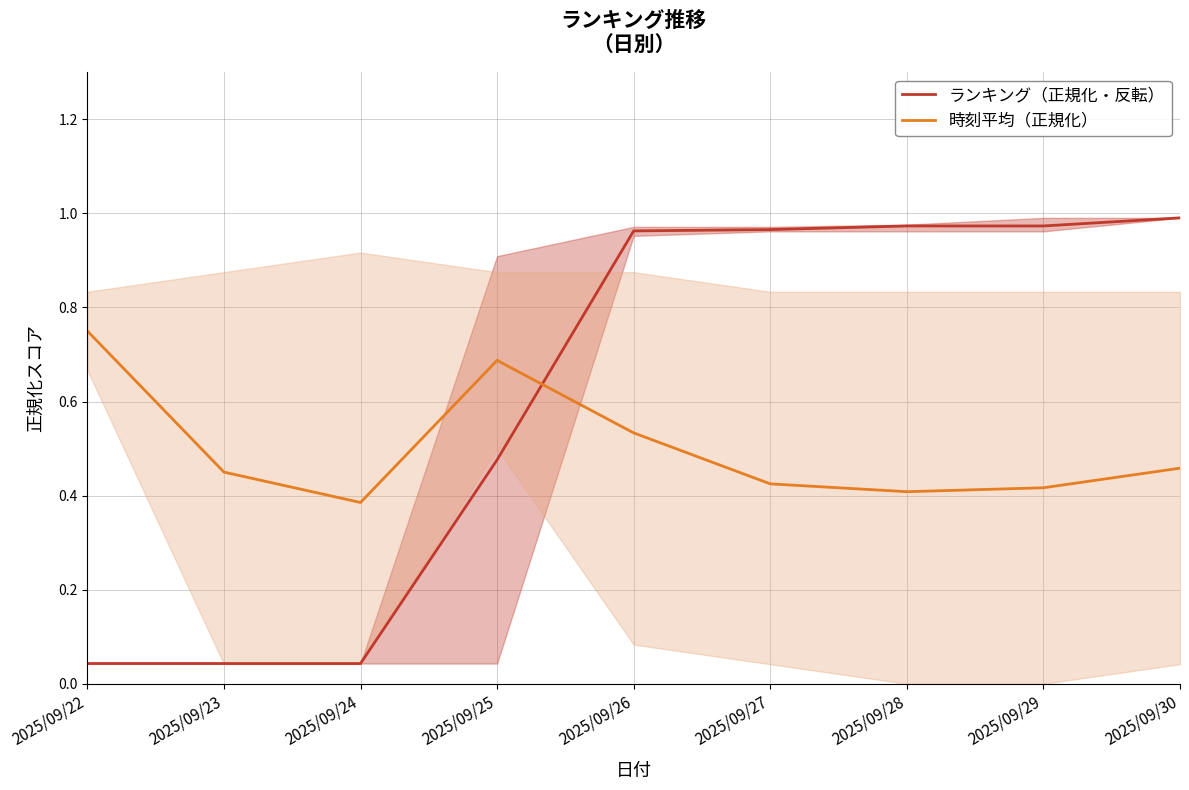

What are all the series names shown in the legend?

ランキング（正規化・反転）, 時刻平均（正規化）